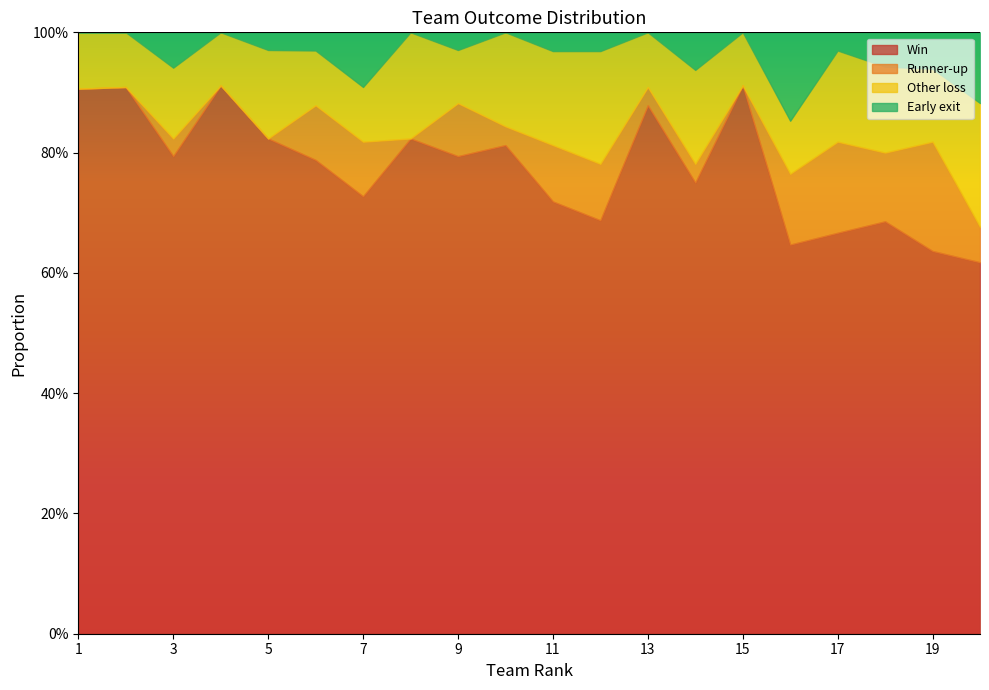

What are all the series names shown in the legend?

Win, Runner-up, Other loss, Early exit